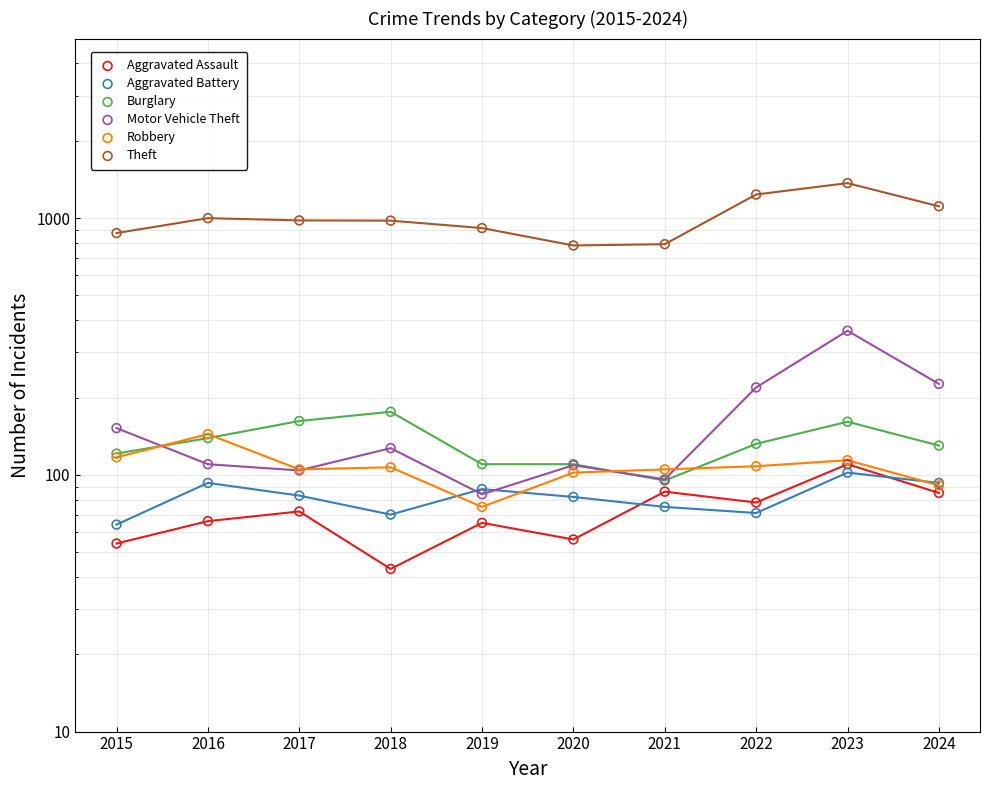

What are all the series names shown in the legend?

Aggravated Assault, Aggravated Battery, Burglary, Motor Vehicle Theft, Robbery, Theft